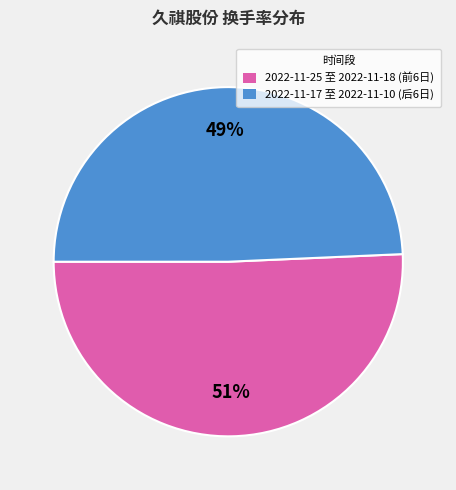

Is the sum of 2022-11-17 至 2022-11-10 (后6日) and 2022-11-25 至 2022-11-18 (前6日) greater than half?

Yes